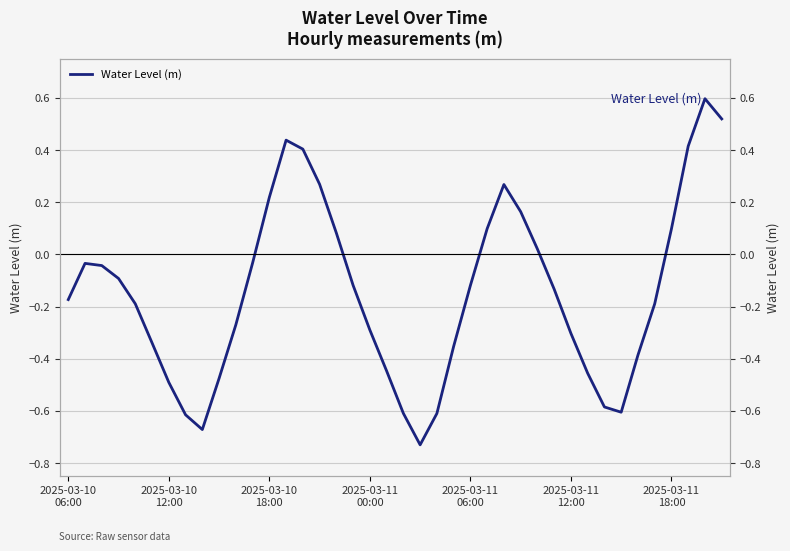

Which category has the lowest value across all series?

21